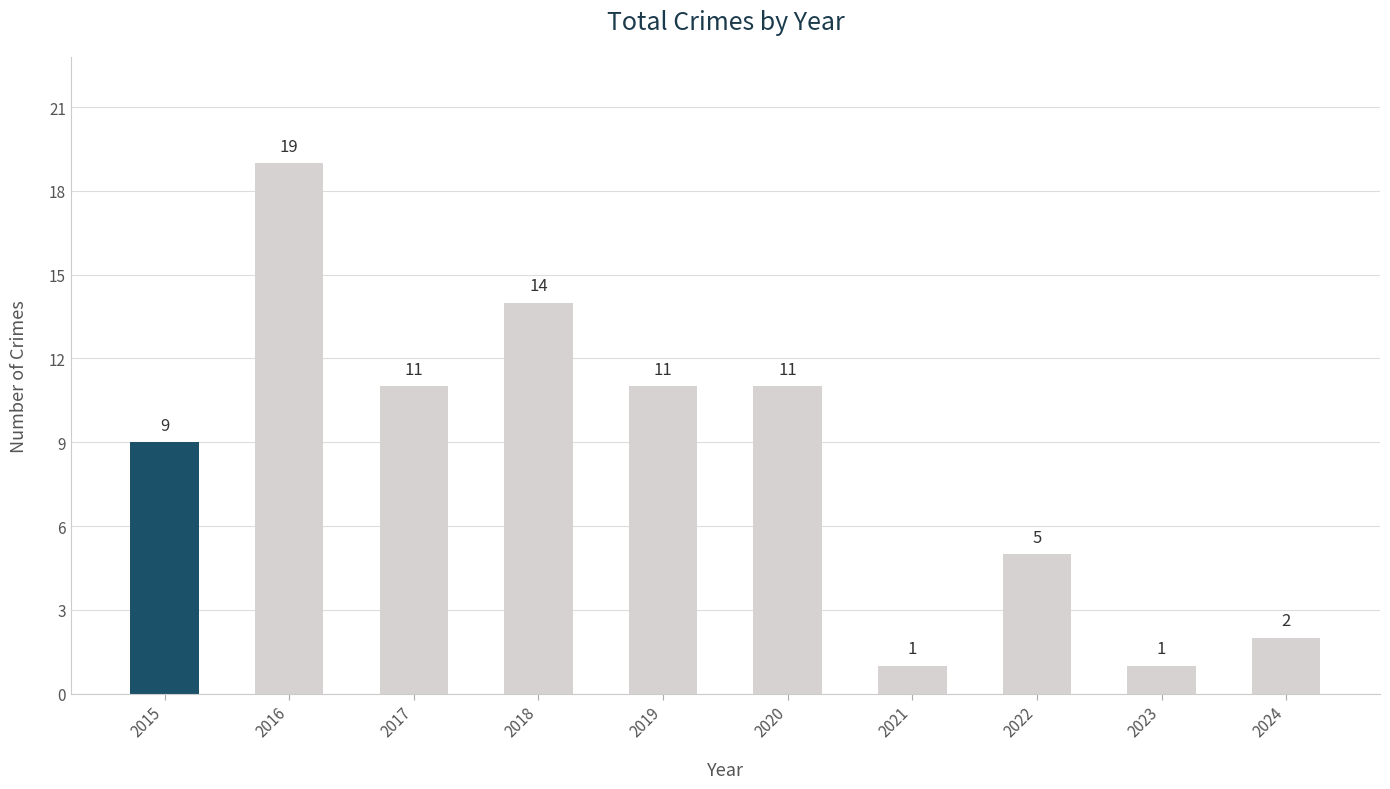

What is the value of the 2nd bar from the left?

19